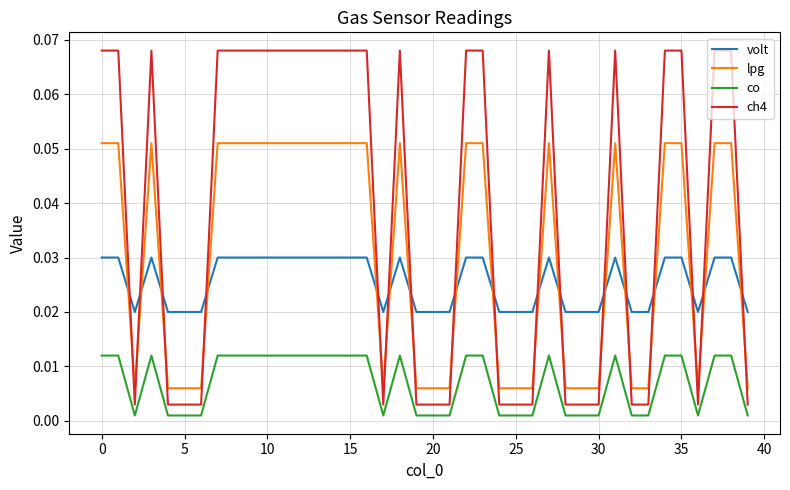

List the series in order of their peak value, highest first.

ch4, lpg, volt, co